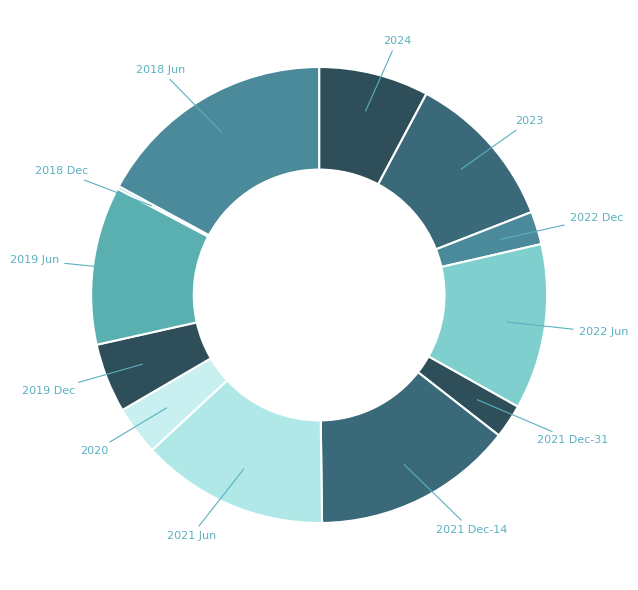

What is the largest slice in the pie chart?

2018 Jun